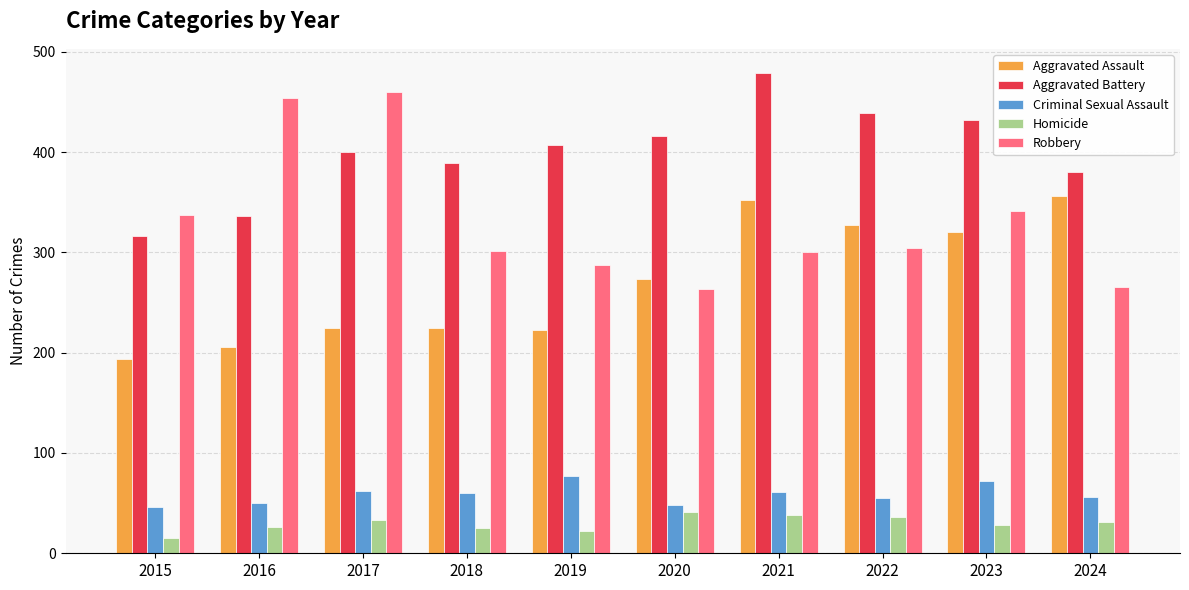

What is the average value of the Robbery series?

331